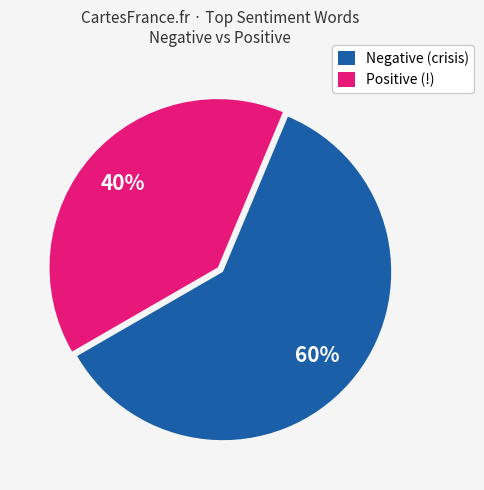

True or false: Positive (!) accounts for 40% of the total.

True